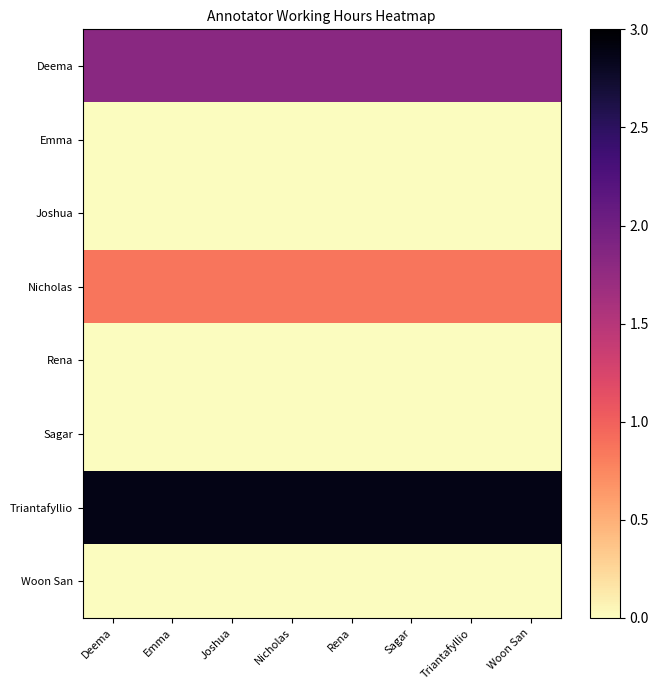

Which series has the largest range (max minus min)?

Deema